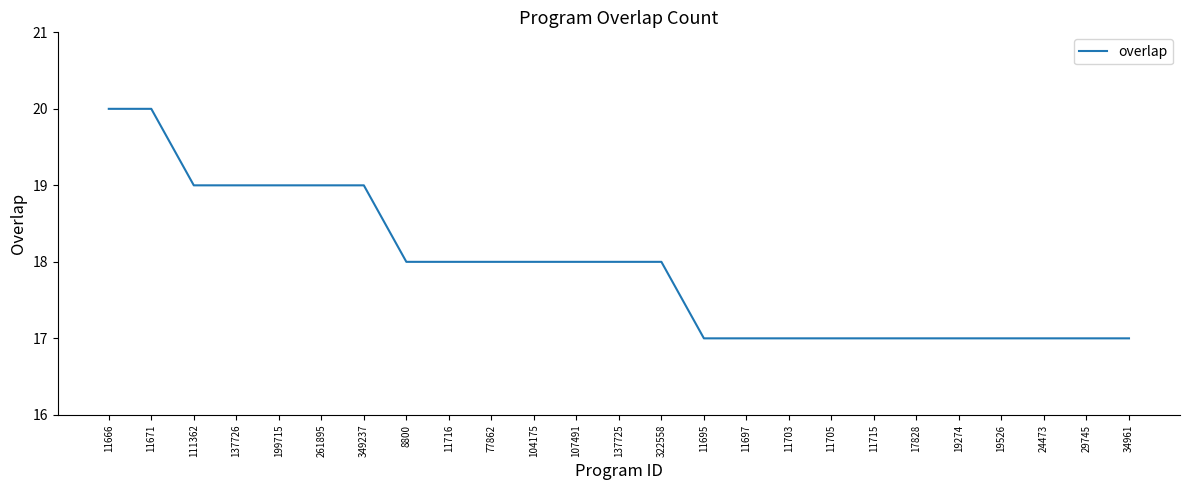

What position from the right is 104175?

15